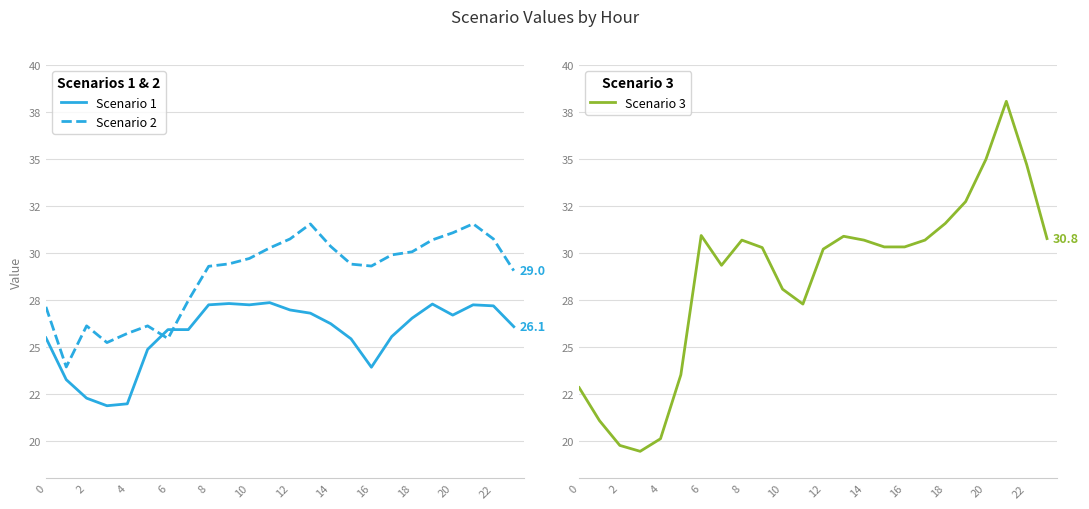

The value of Scenario 3 at 18 is 16.4. True or false?

False